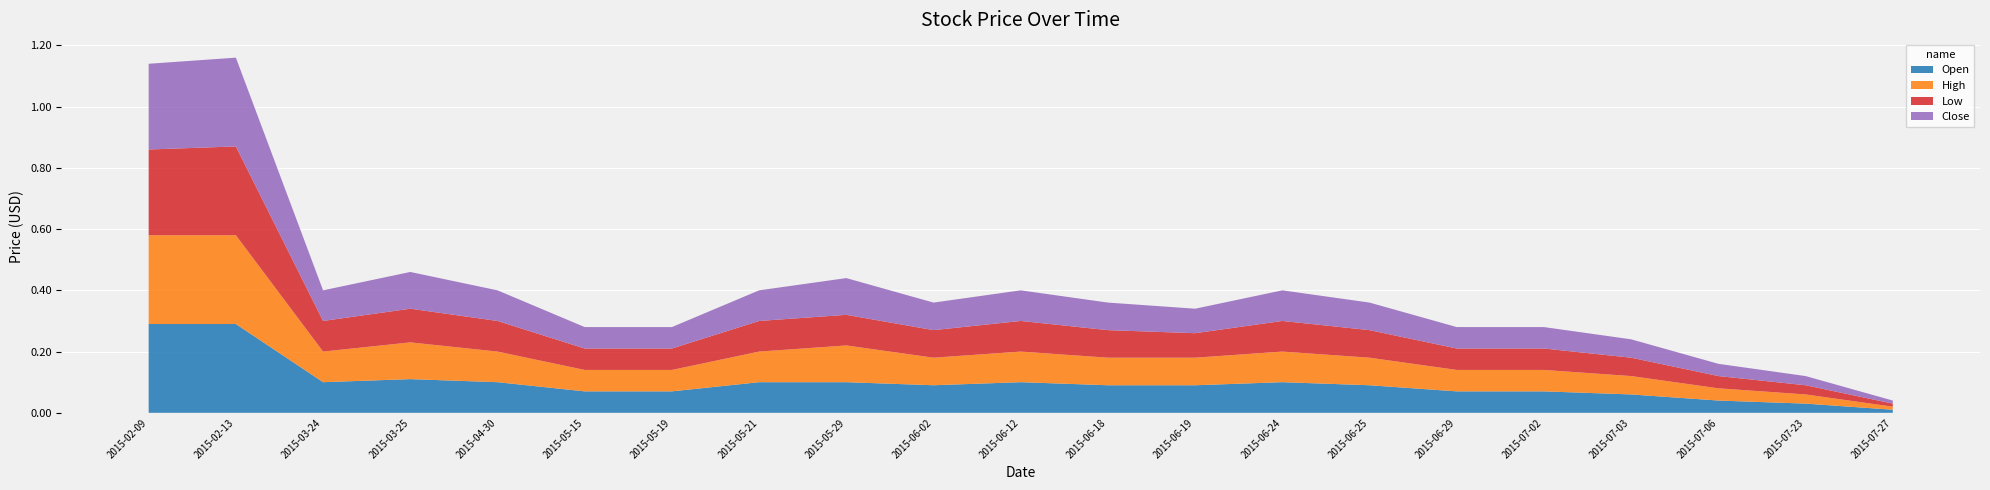

Reading left to right, list all the values displayed in this chart.

Open: 0.3	0.3	0.1	0.1	0.1	0.1	0.1	0.1	0.1	0.1	0.1	0.1	0.1	0.1	0.1	0.1	0.1	0.1	0.0	0.0	0.0
High: 0.3	0.3	0.1	0.1	0.1	0.1	0.1	0.1	0.1	0.1	0.1	0.1	0.1	0.1	0.1	0.1	0.1	0.1	0.0	0.0	0.0
Low: 0.3	0.3	0.1	0.1	0.1	0.1	0.1	0.1	0.1	0.1	0.1	0.1	0.1	0.1	0.1	0.1	0.1	0.1	0.0	0.0	0.0
Close: 0.3	0.3	0.1	0.1	0.1	0.1	0.1	0.1	0.1	0.1	0.1	0.1	0.1	0.1	0.1	0.1	0.1	0.1	0.0	0.0	0.0